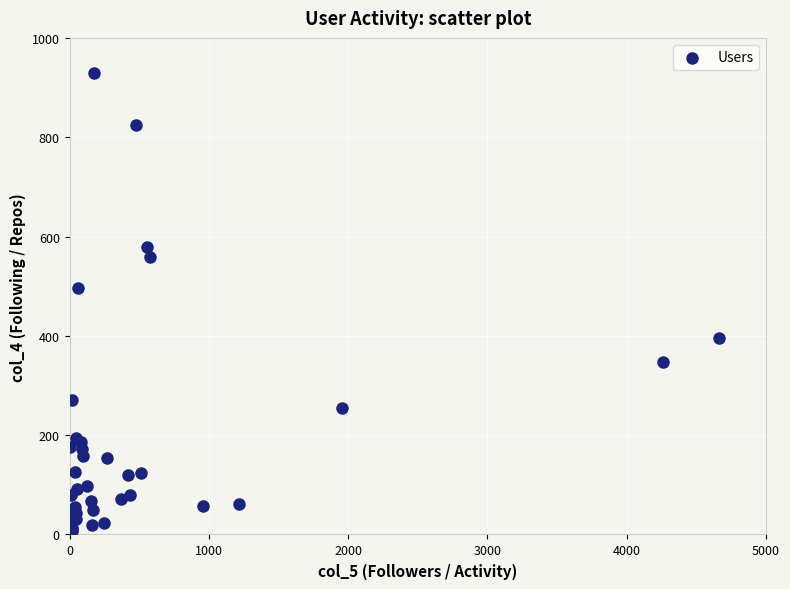

What Y value in the scatter plot is closest to 468?

496